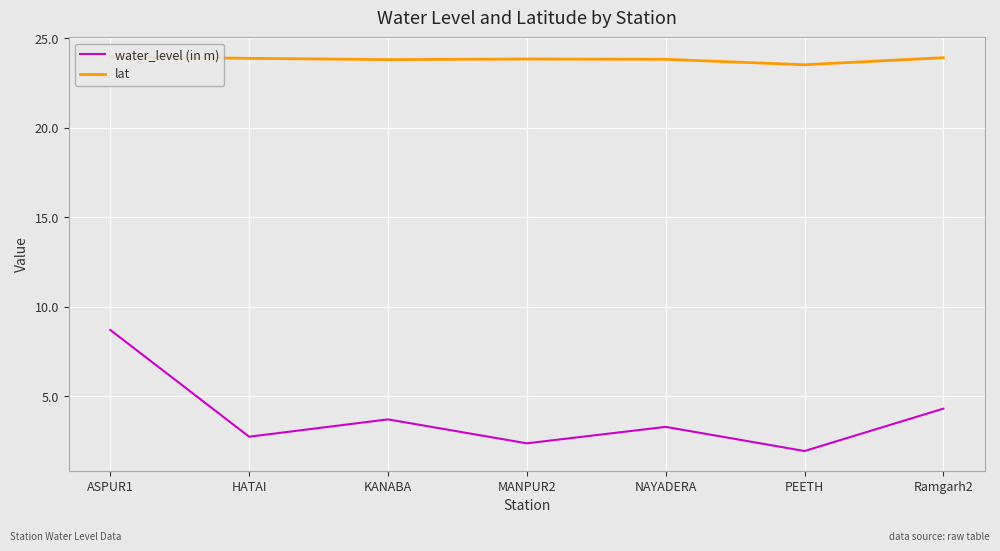

What is the value of the water_level (in m) point at the 1st from the left?

8.7